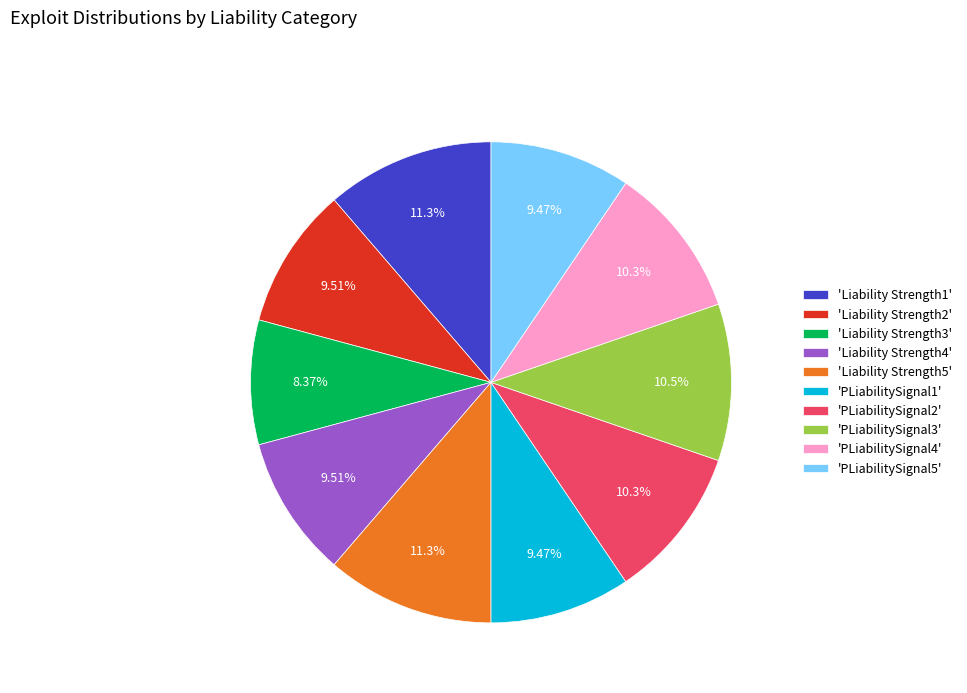

Does 'PLiabilitySignal5' represent more than half of the total?

No